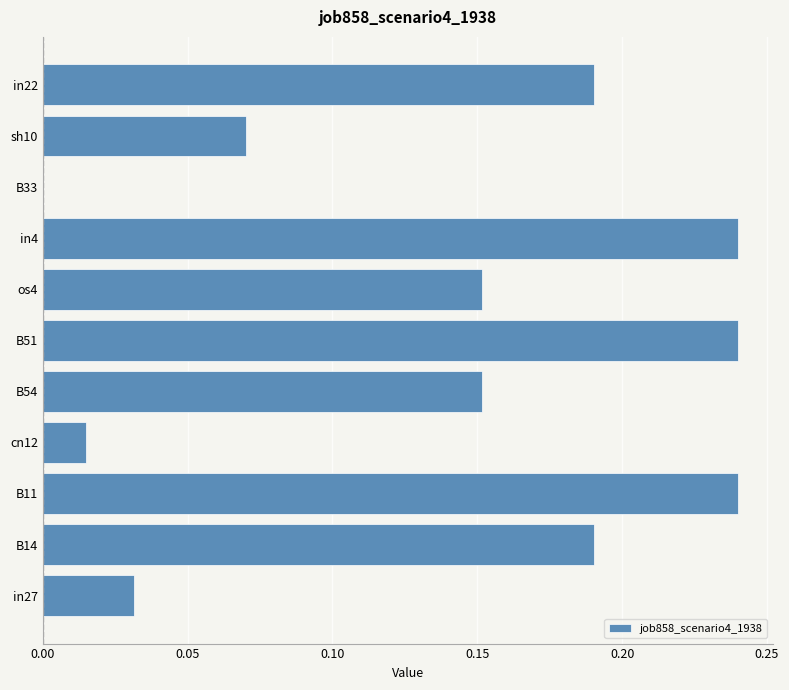

True or false: the data shows 0.1 at B54.

False